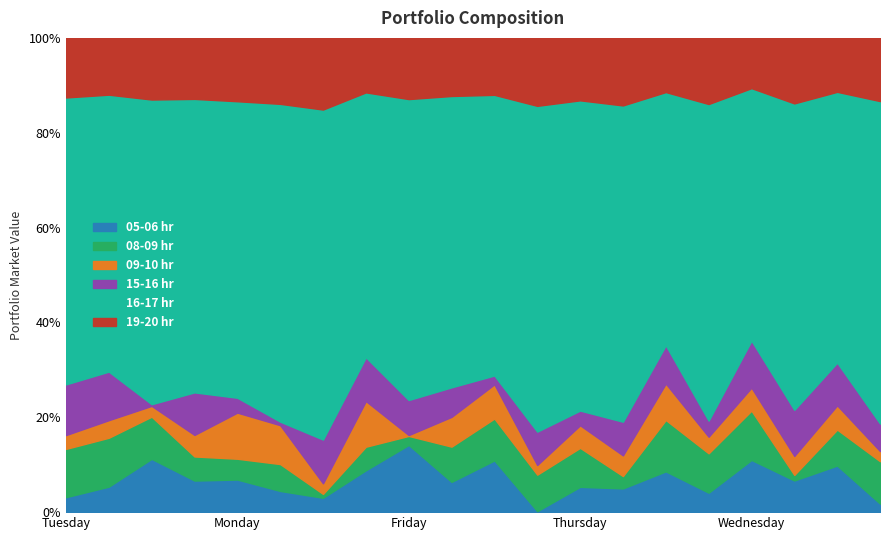

At which category is the sum across all series the highest?

Wednesday